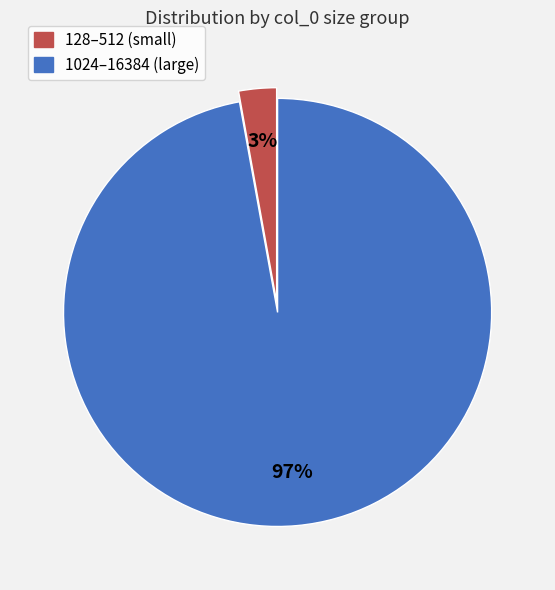

Does any single category account for the majority?

Yes